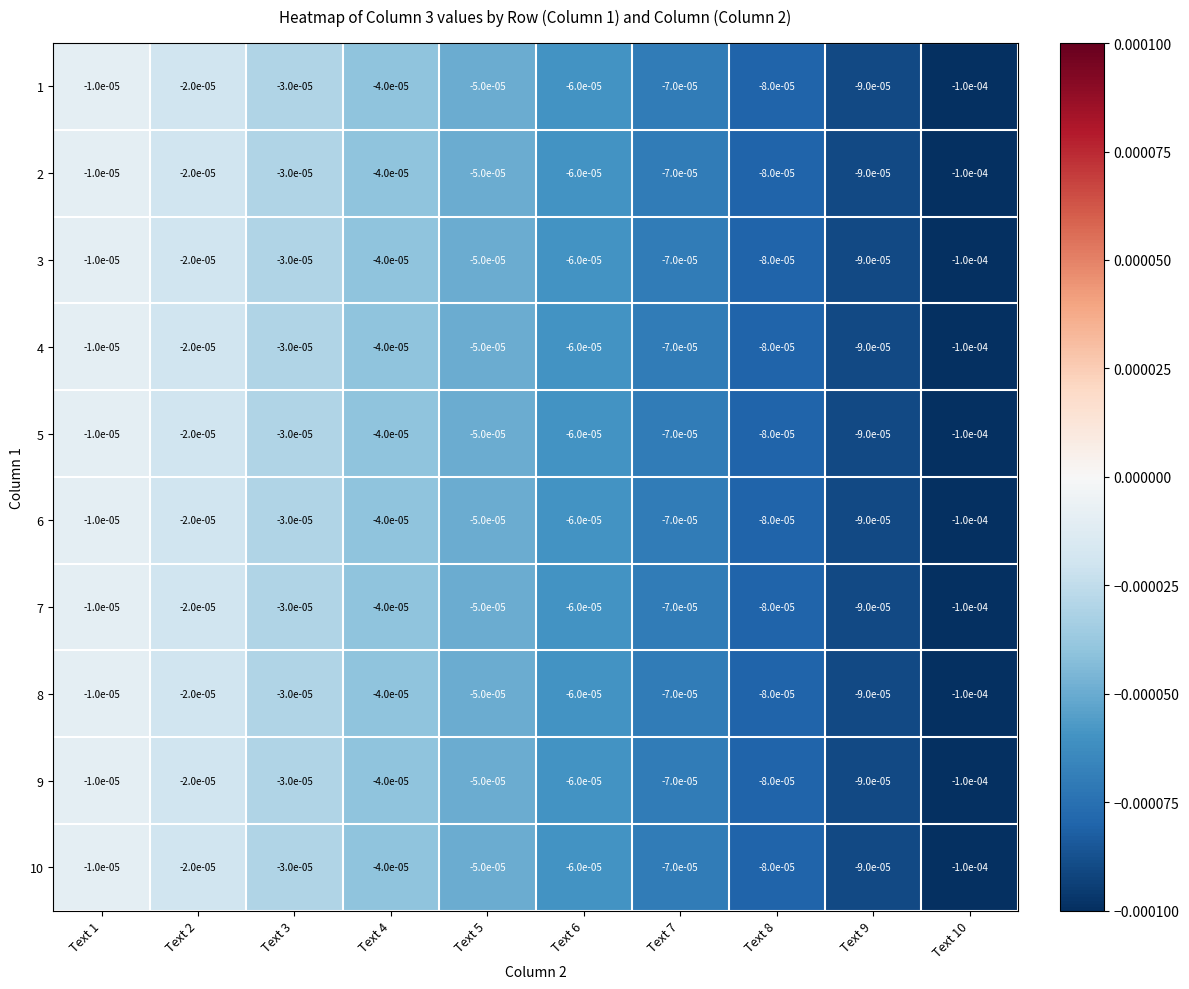

How many data points does each series have?

10